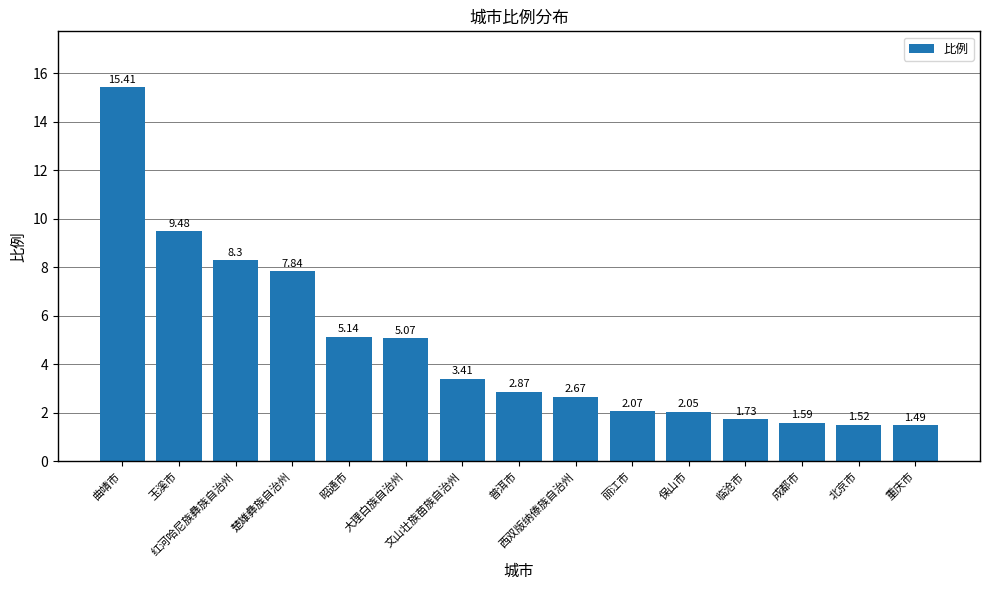

Rank the categories by value from highest to lowest.

曲靖市, 玉溪市, 红河哈尼族彝族自治州, 楚雄彝族自治州, 昭通市, 大理白族自治州, 文山壮族苗族自治州, 普洱市, 西双版纳傣族自治州, 丽江市, 保山市, 临沧市, 成都市, 北京市, 重庆市